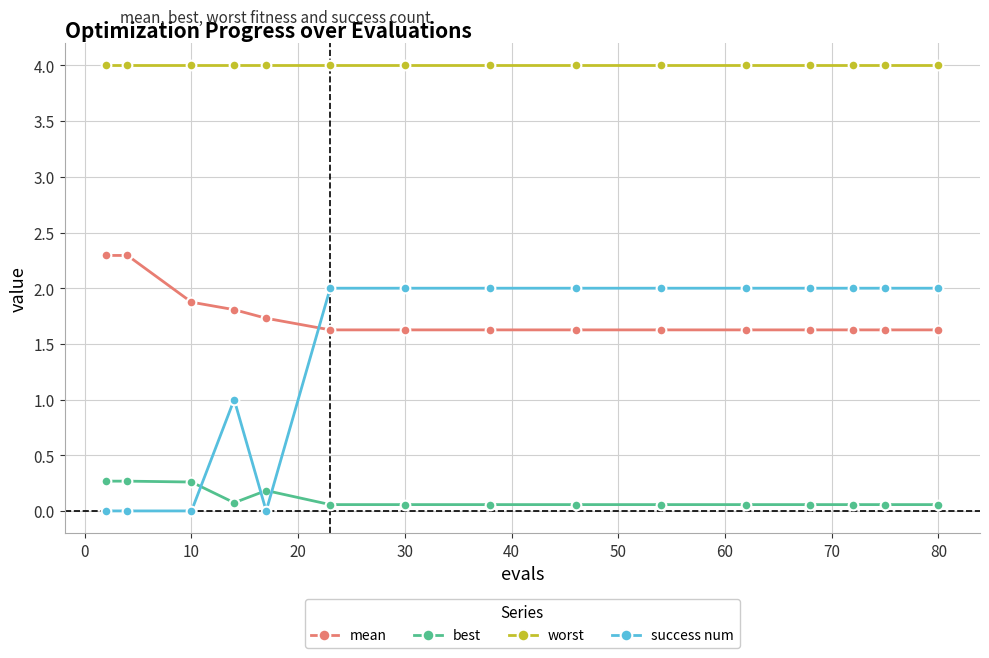

What is the value of the success num point at the 6th from the left?

2.0